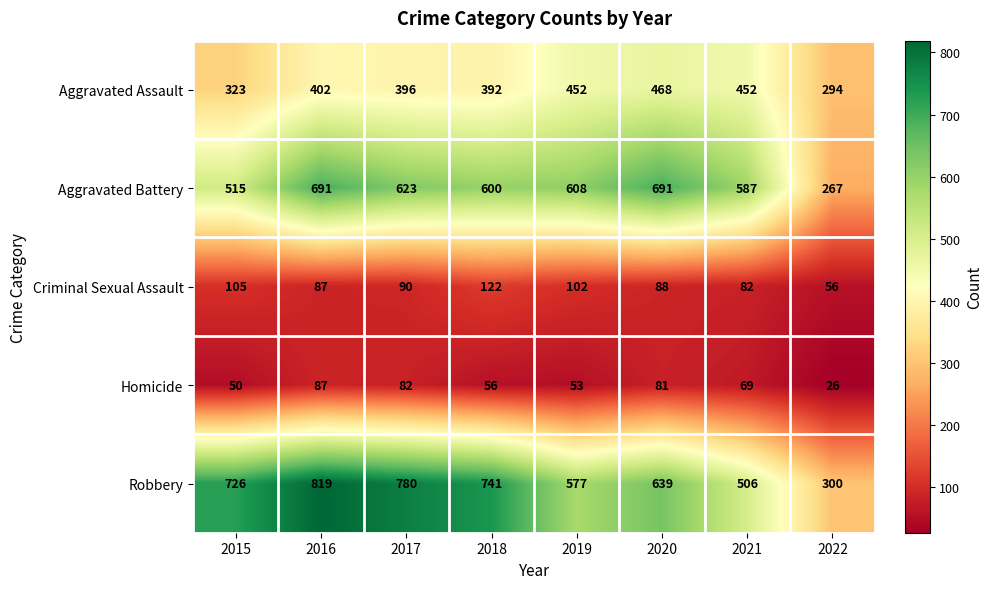

At 2018, list the series in order from largest to smallest.

Robbery, Aggravated Battery, Aggravated Assault, Criminal Sexual Assault, Homicide